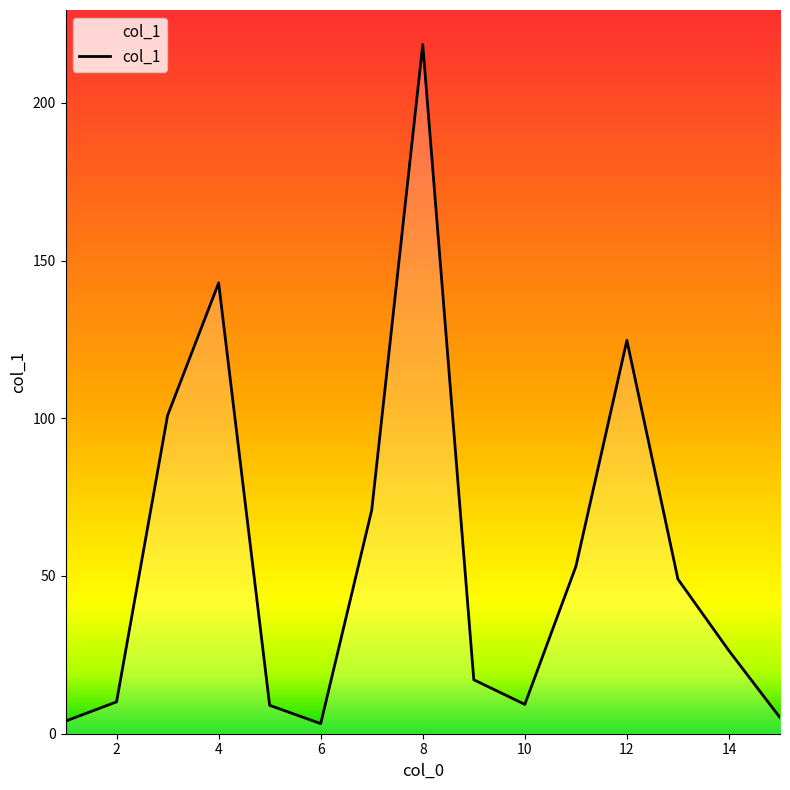

What is the difference between the maximum and minimum values?

215.3